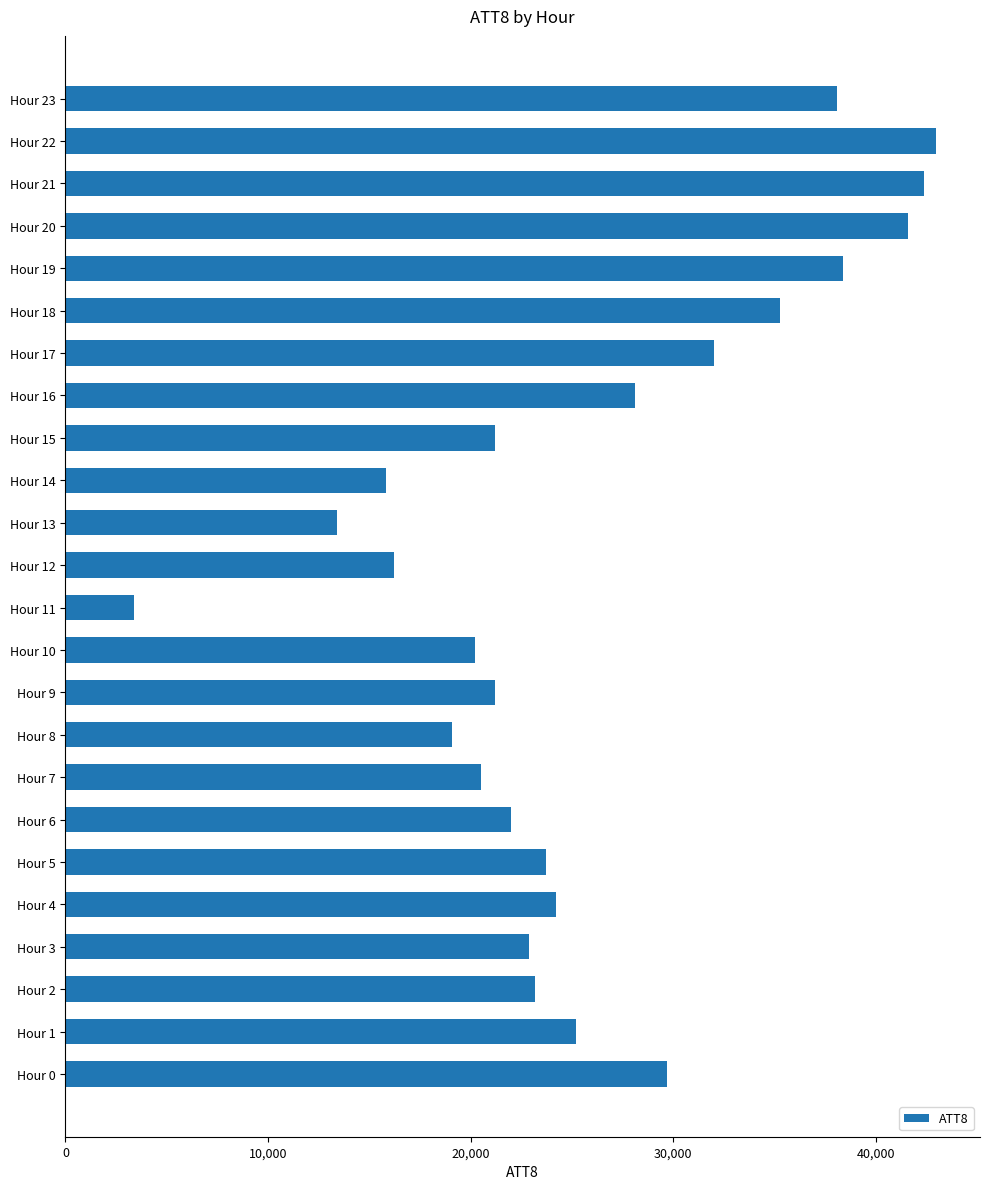

What is the difference between the maximum and minimum values?

39600